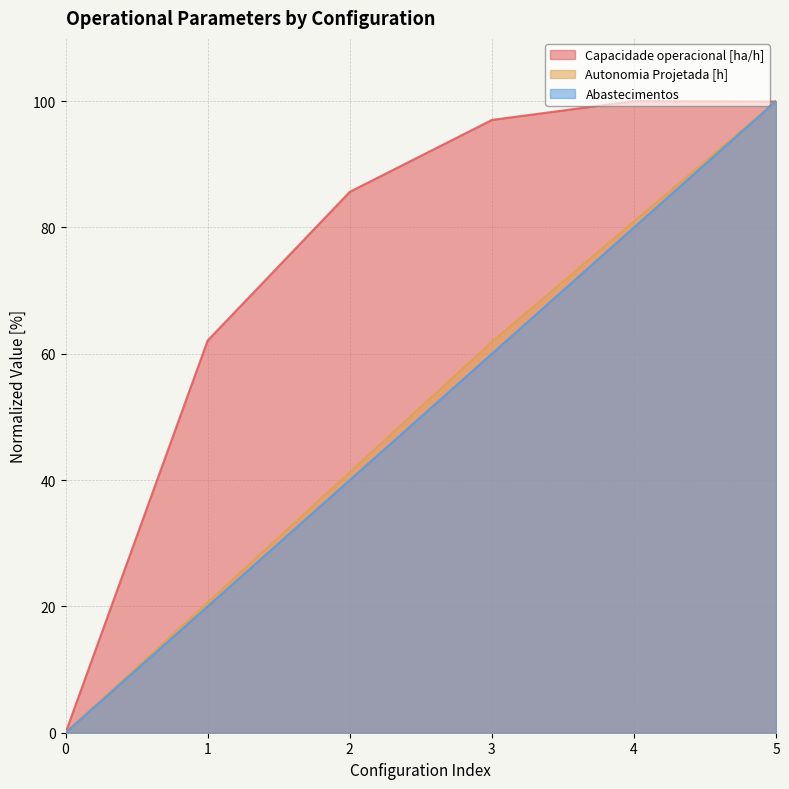

True or false: Capacidade operacional [ha/h] has more than 1 points higher than both neighbors.

False